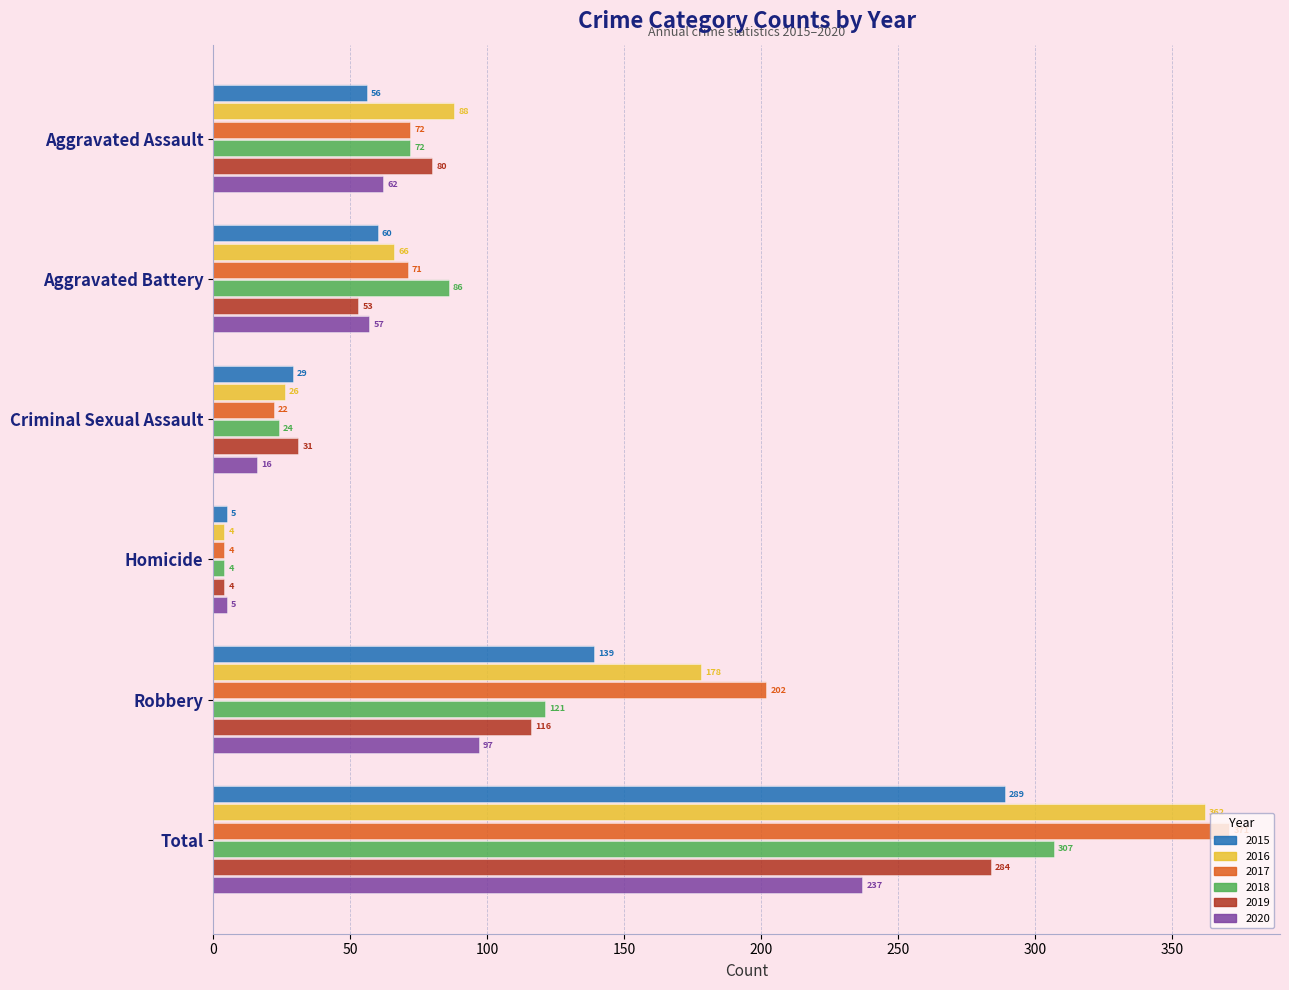

What is the label of the 4th bar from the left?

Homicide